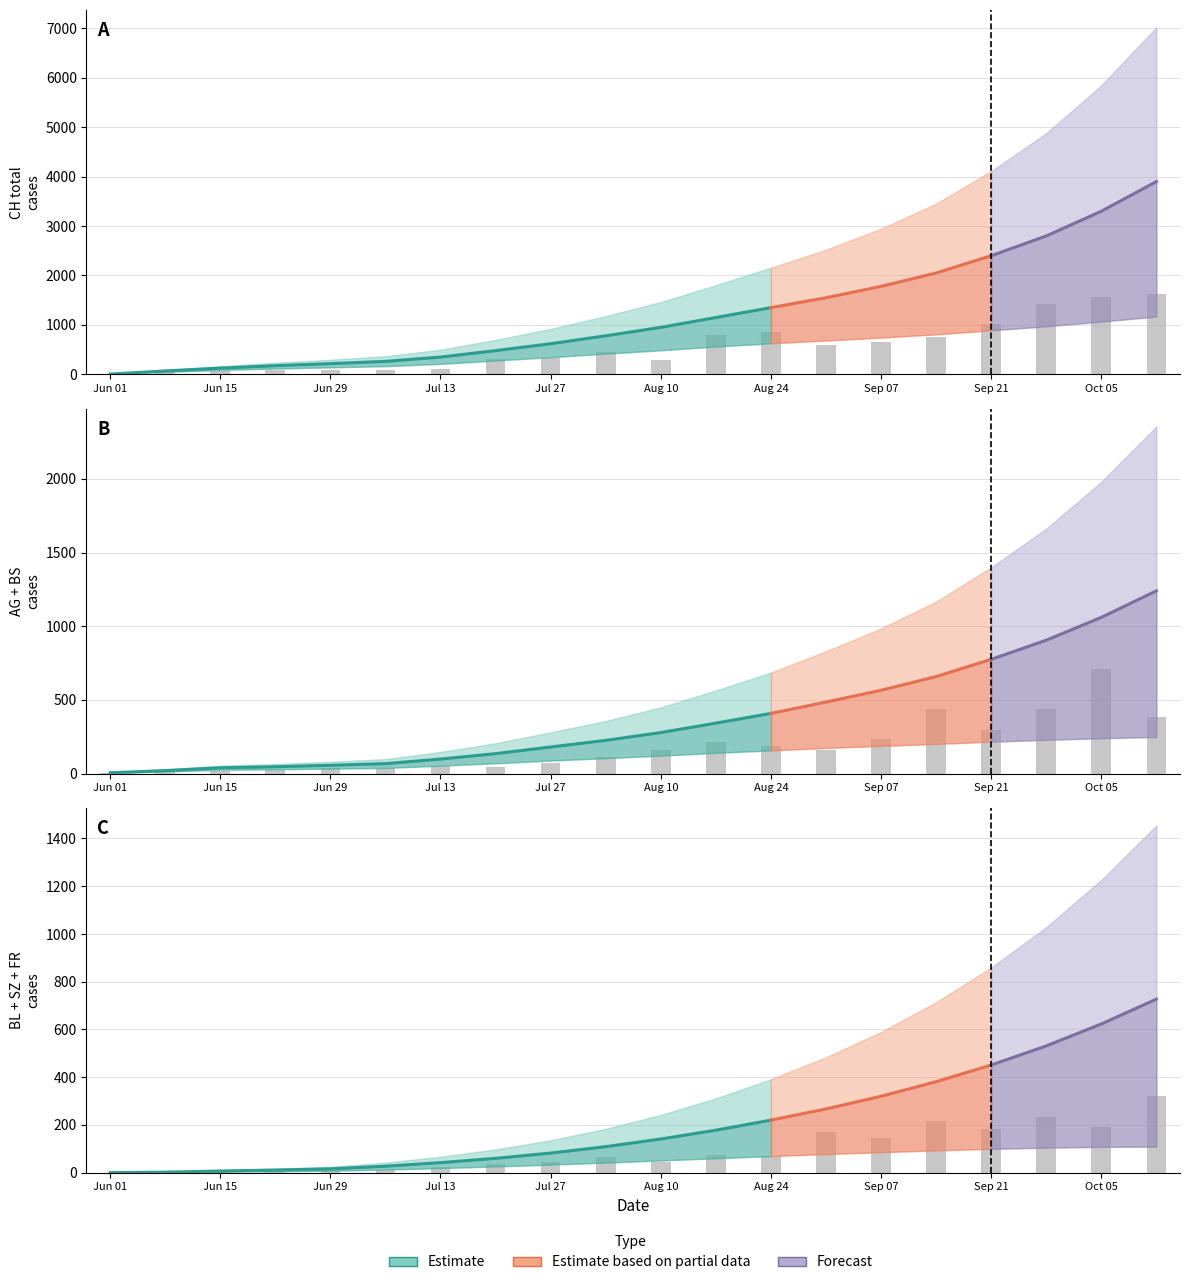

Does the chart contain stacked bars?

No